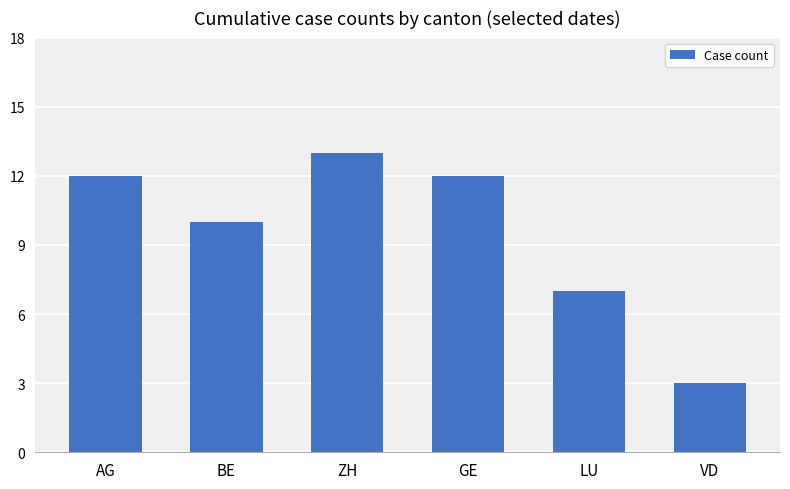

Which has a higher value, LU or AG?

AG